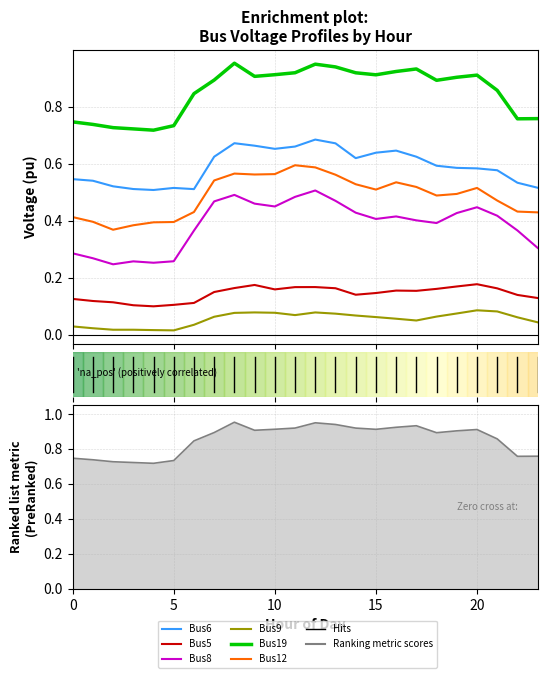

Is this an area chart (filled region under the line)?

No